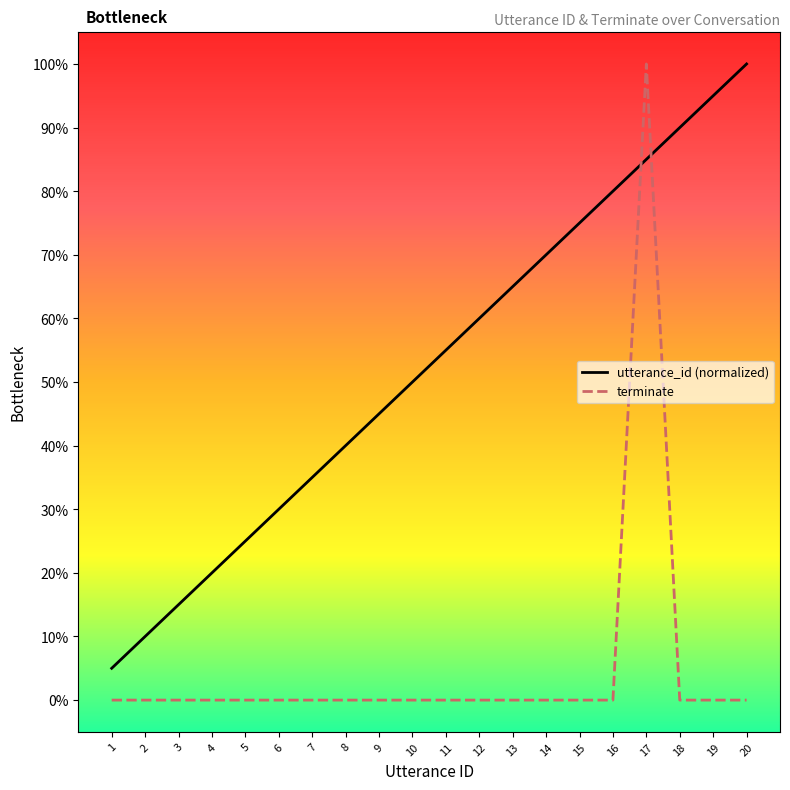

Reading left to right, transcribe all the data shown in this chart.

utterance_id: 0.1	0.1	0.1	0.2	0.2	0.3	0.3	0.4	0.5	0.5	0.6	0.6	0.7	0.7	0.8	0.8	0.8	0.9	0.9	1.0
terminate: 0.0	0.0	0.0	0.0	0.0	0.0	0.0	0.0	0.0	0.0	0.0	0.0	0.0	0.0	0.0	0.0	1.0	0.0	0.0	0.0